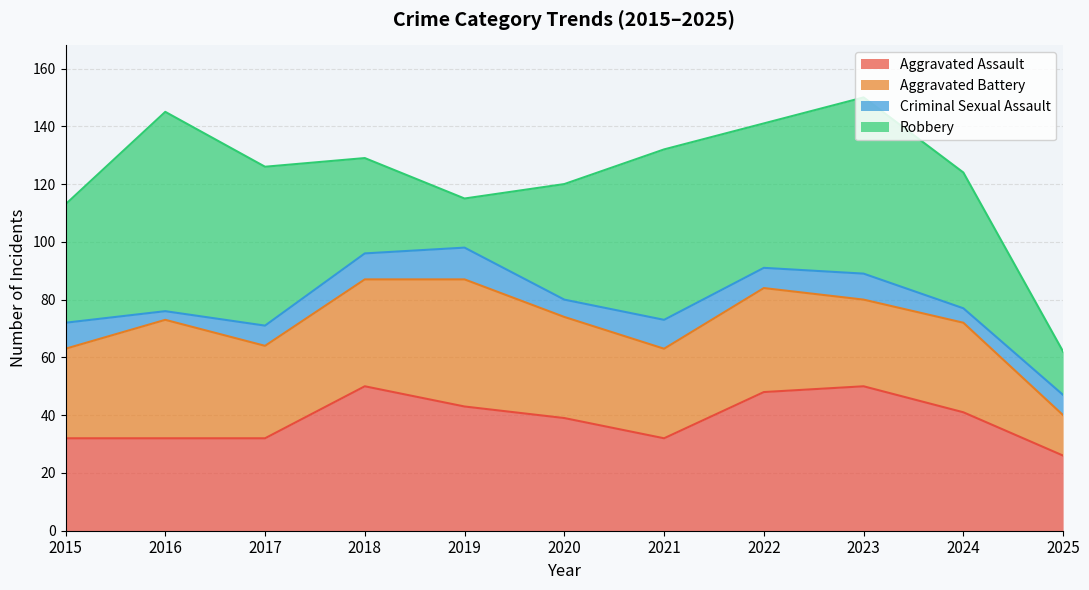

How many lines are shown in the chart?

4